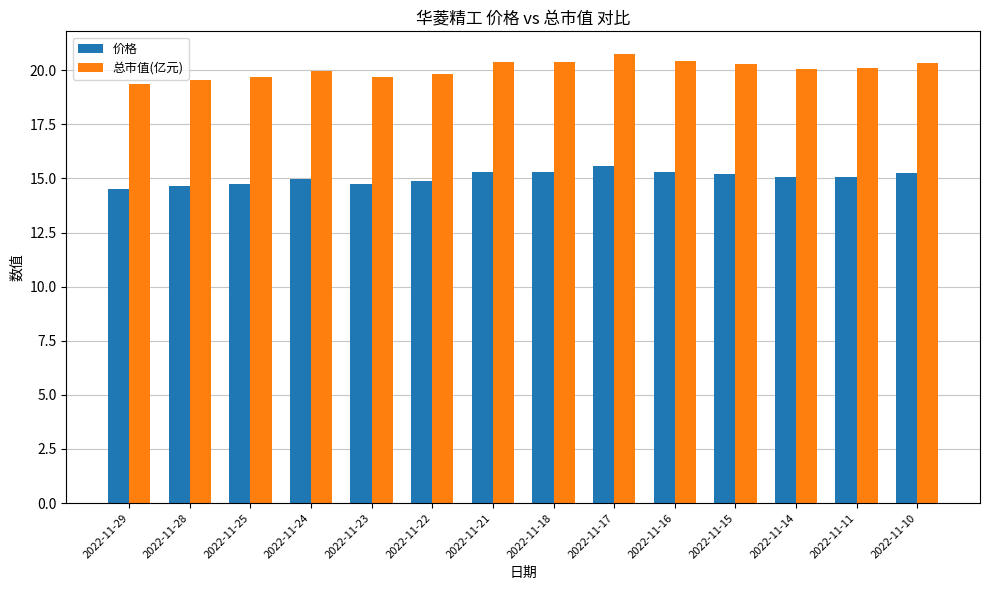

The 价格 series shows 26.4 at 2022-11-24. True or false?

False